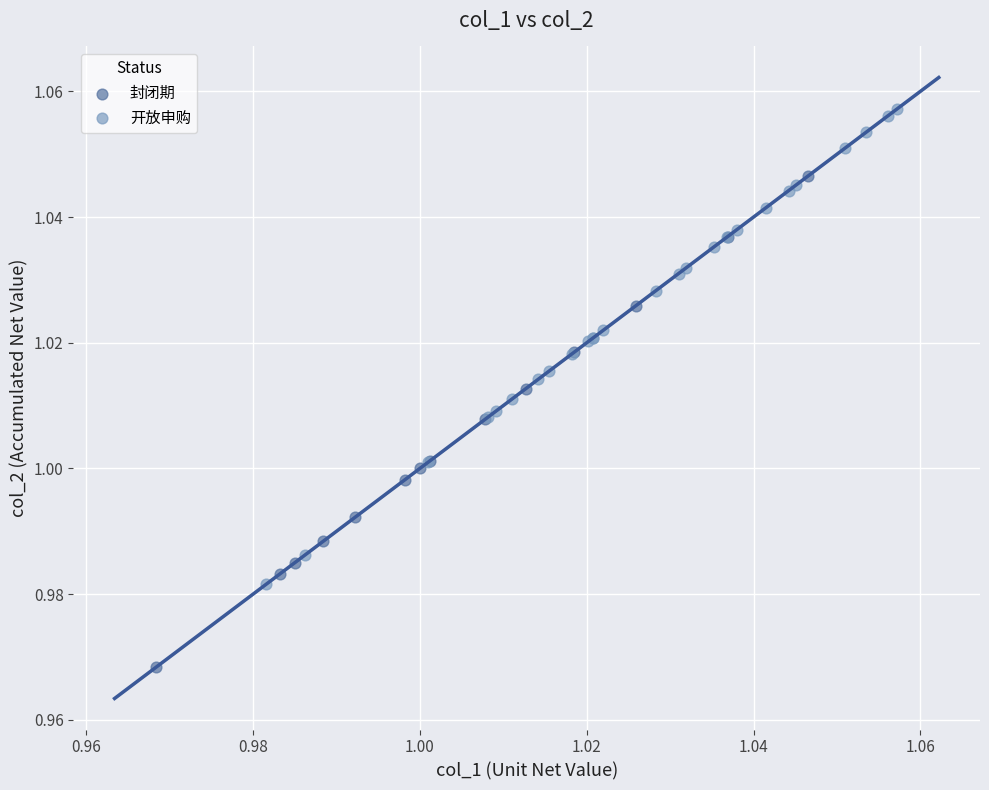

Which series reaches the minimum Y coordinate?

封闭期